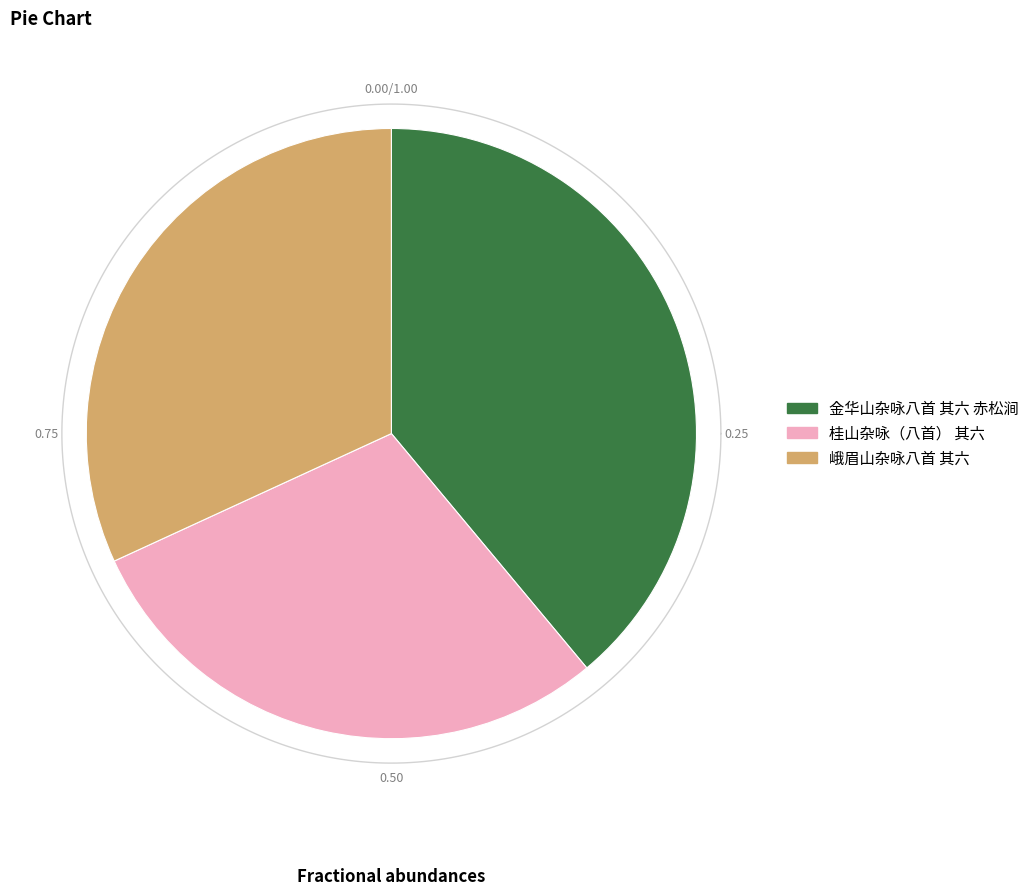

To the nearest percent, what is the combined percentage of 桂山杂咏（八首） 其六 and 峨眉山杂咏八首 其六?

61%